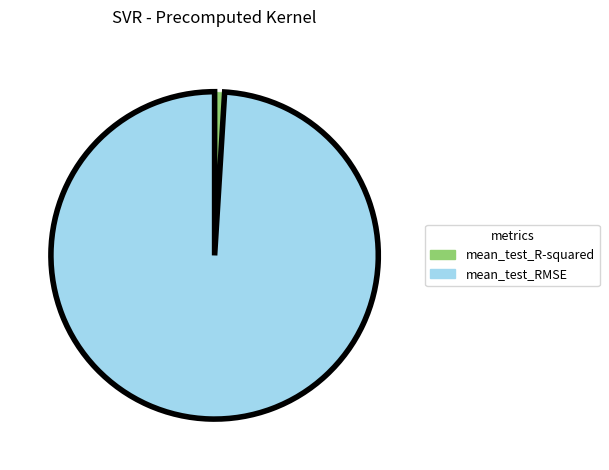

Which category has the biggest portion of the pie?

mean_test_RMSE